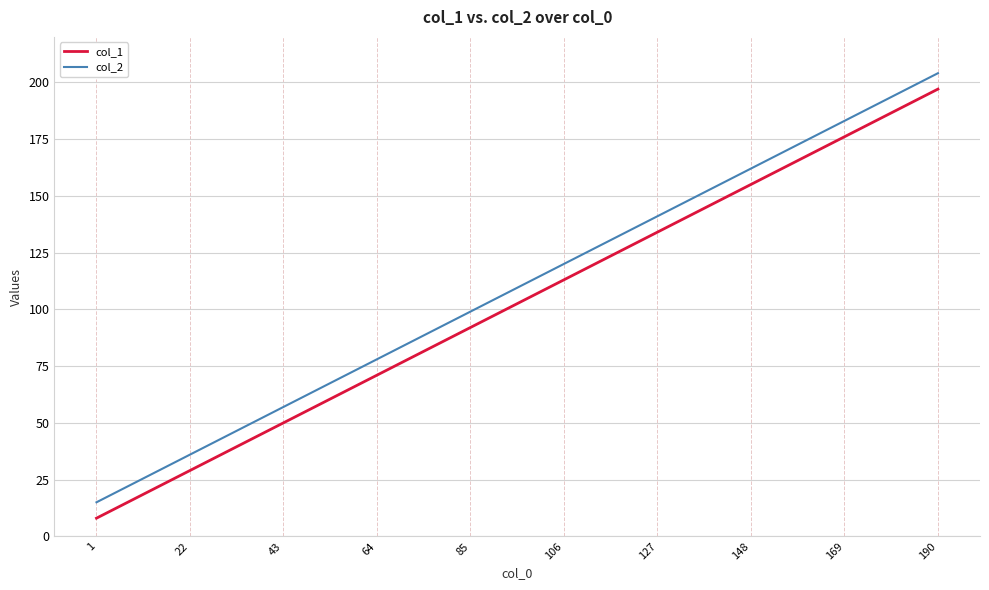

Which label corresponds to the smallest value in the chart?

1